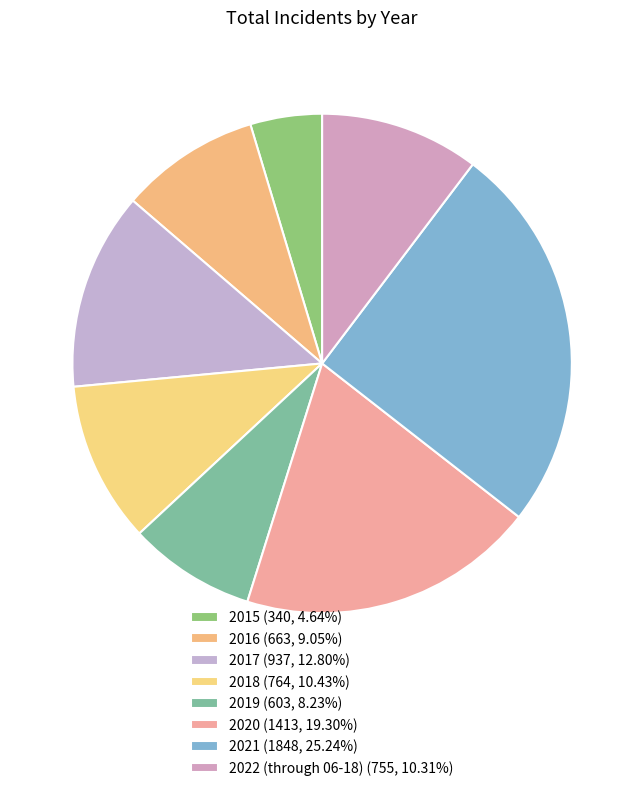

To the nearest percent, what is the average slice percentage?

12%